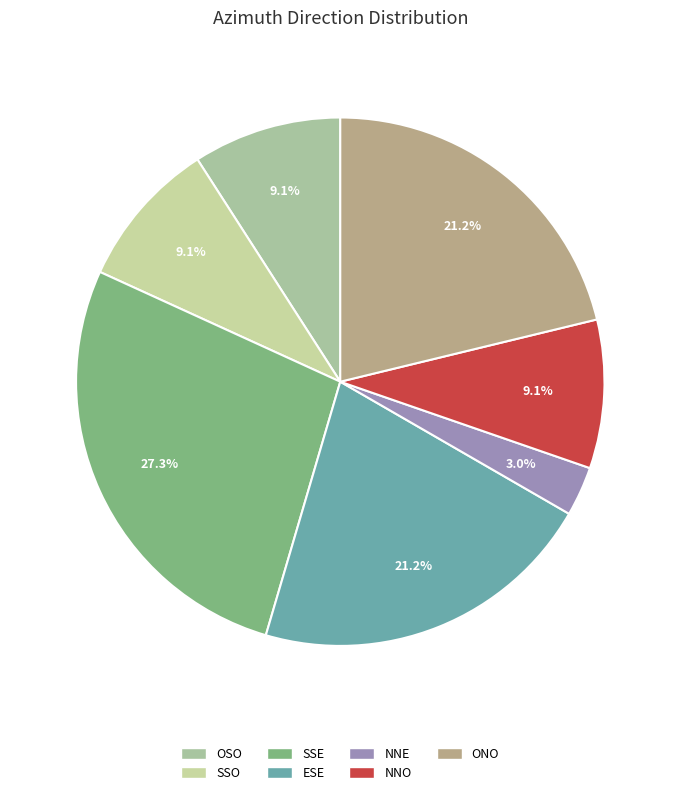

Between NNO and SSO, which is larger?

NNO